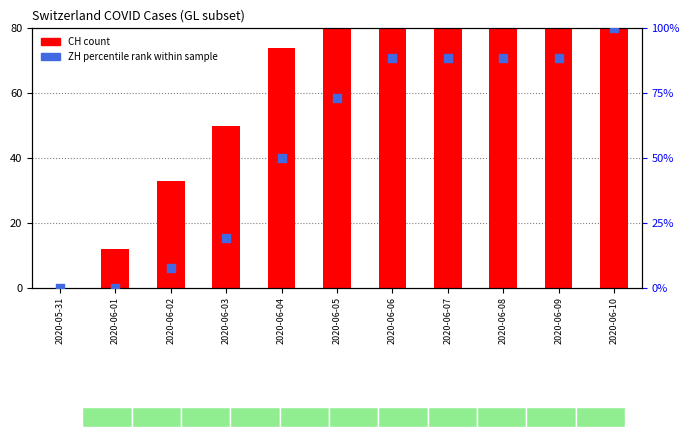

Which series has the largest total across all categories?

CH